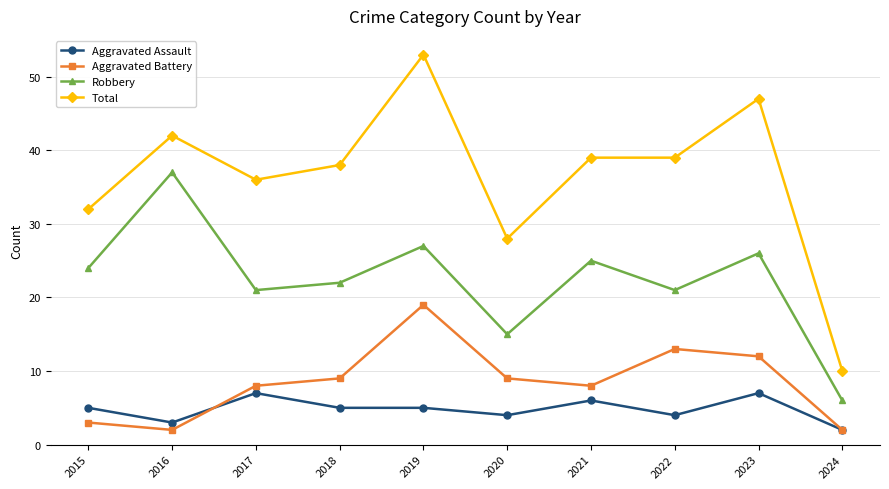

Reading left to right, transcribe all the data shown in this chart.

Aggravated Assault: 2015=5	2016=3	2017=7	2018=5	2019=5	2020=4	2021=6	2022=4	2023=7	2024=2
Aggravated Battery: 2015=3	2016=2	2017=8	2018=9	2019=19	2020=9	2021=8	2022=13	2023=12	2024=2
Robbery: 2015=24	2016=37	2017=21	2018=22	2019=27	2020=15	2021=25	2022=21	2023=26	2024=6
Total: 2015=32	2016=42	2017=36	2018=38	2019=53	2020=28	2021=39	2022=39	2023=47	2024=10